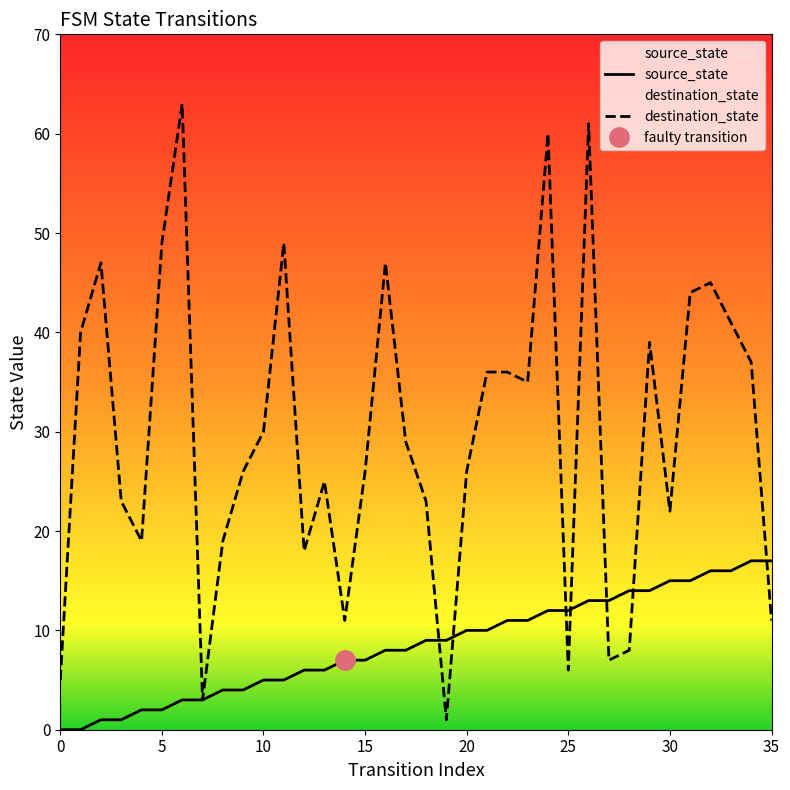

Is it true that source_state equals 7 at 20?

False